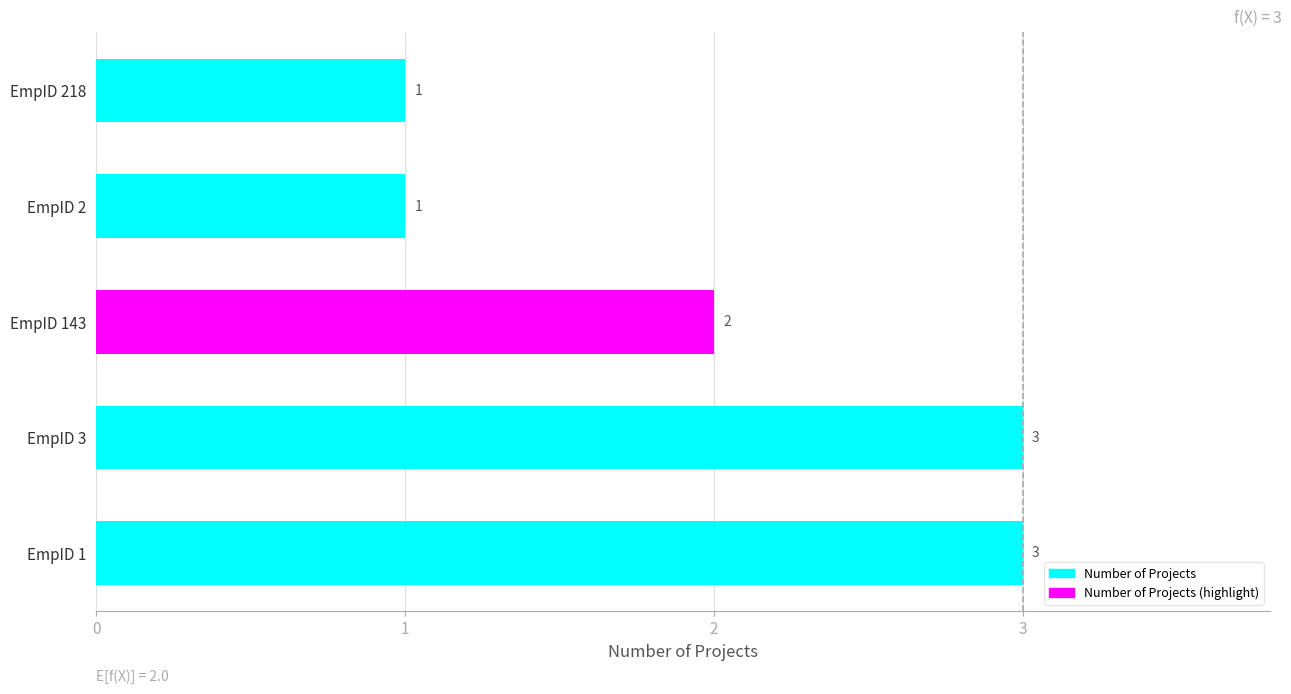

The value at EmpID 3 is 4. True or false?

False